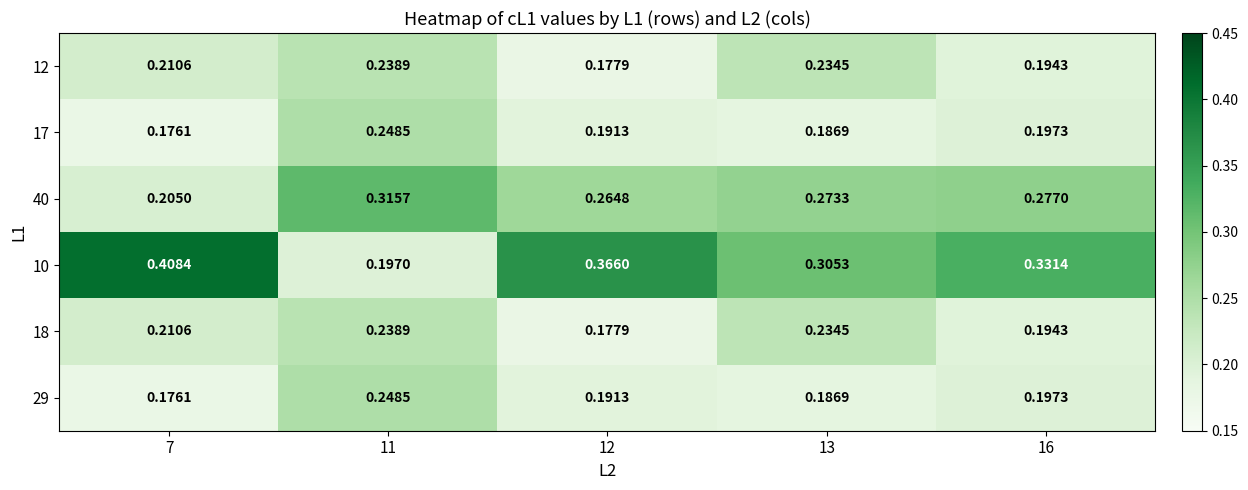

Is the value of 18 at 12 greater than the value of 29 at 7?

Yes